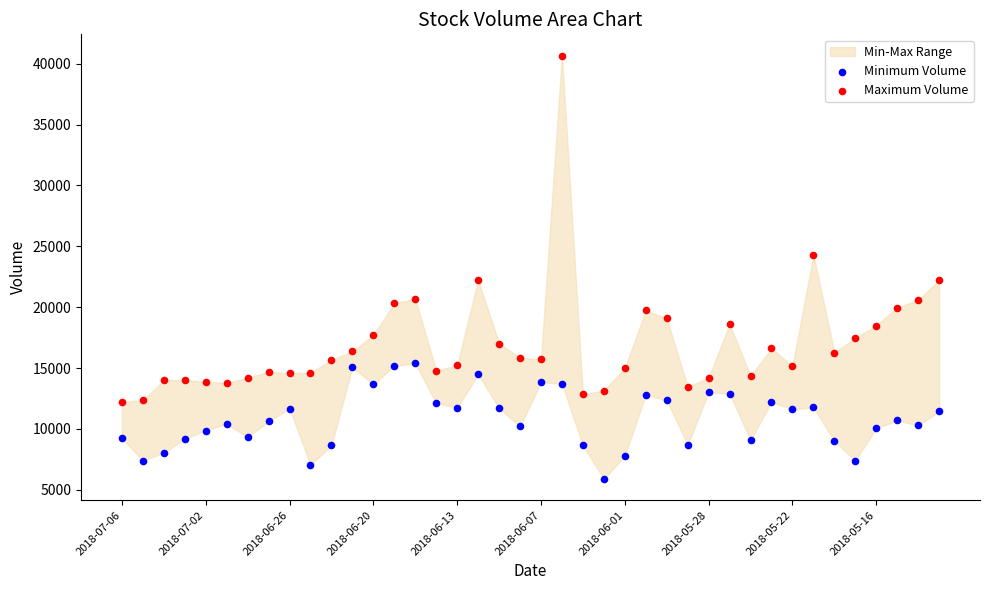

Which series reaches the minimum Y coordinate?

Minimum Volume